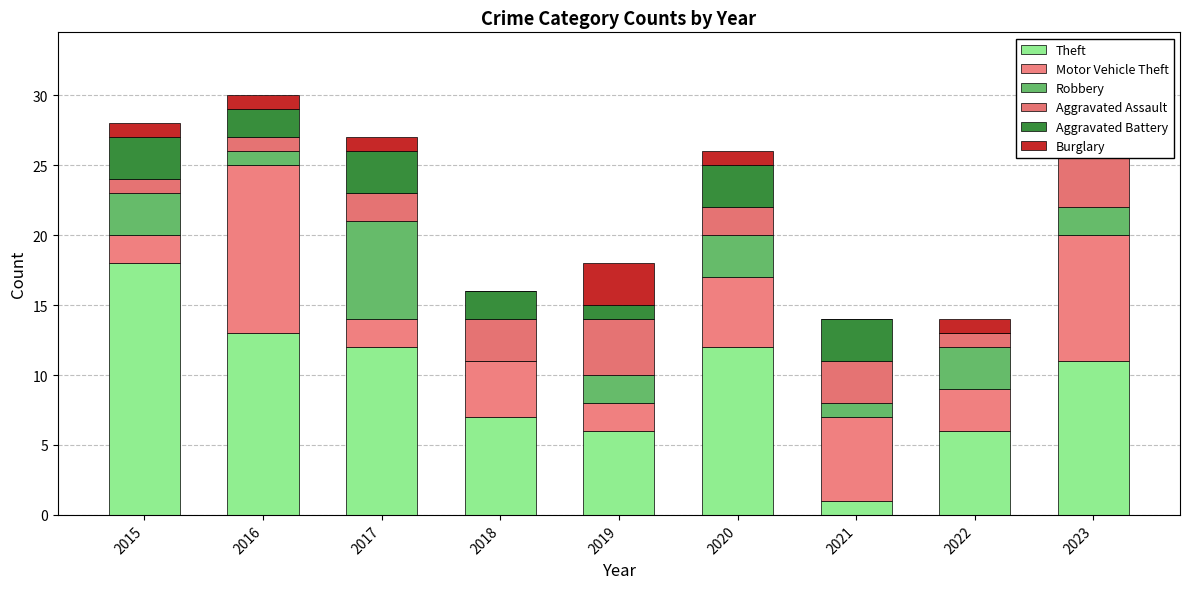

Rank the series at 2022 from lowest to highest value.

Aggravated Battery, Aggravated Assault, Burglary, Motor Vehicle Theft, Robbery, Theft